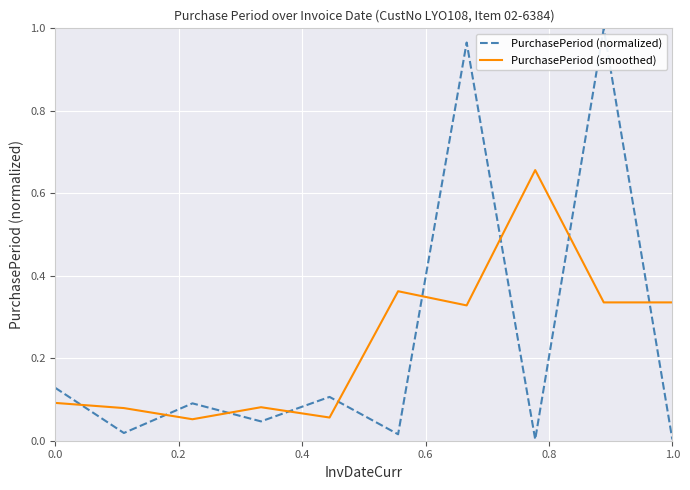

Which series has the largest range (max minus min)?

PurchasePeriod (normalized)